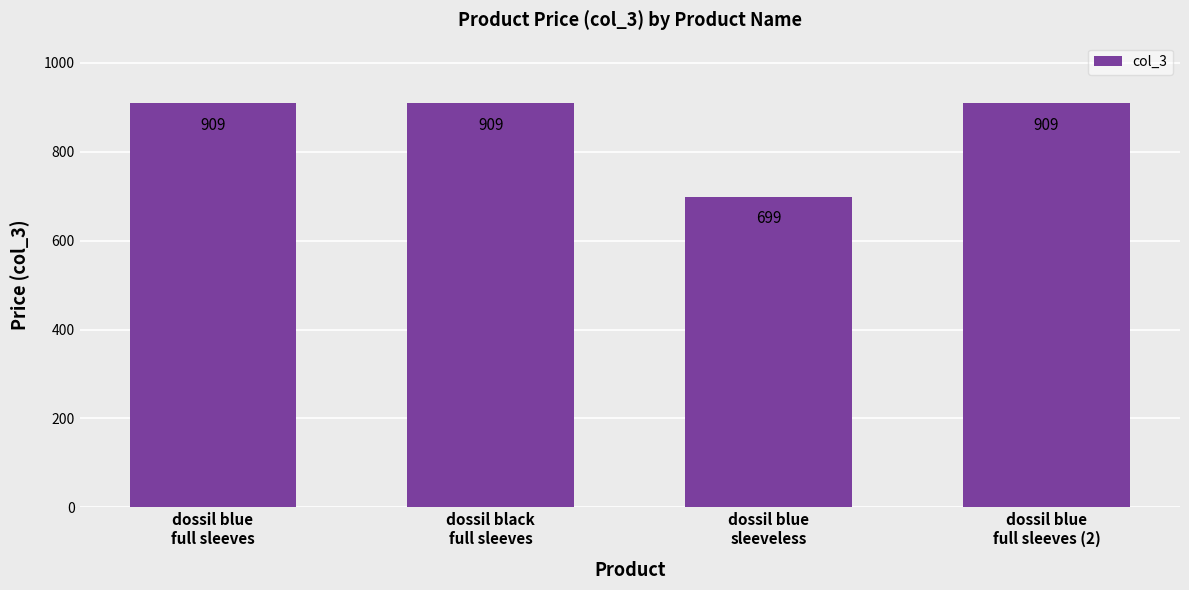

What is the value of the 1st bar from the left?

909